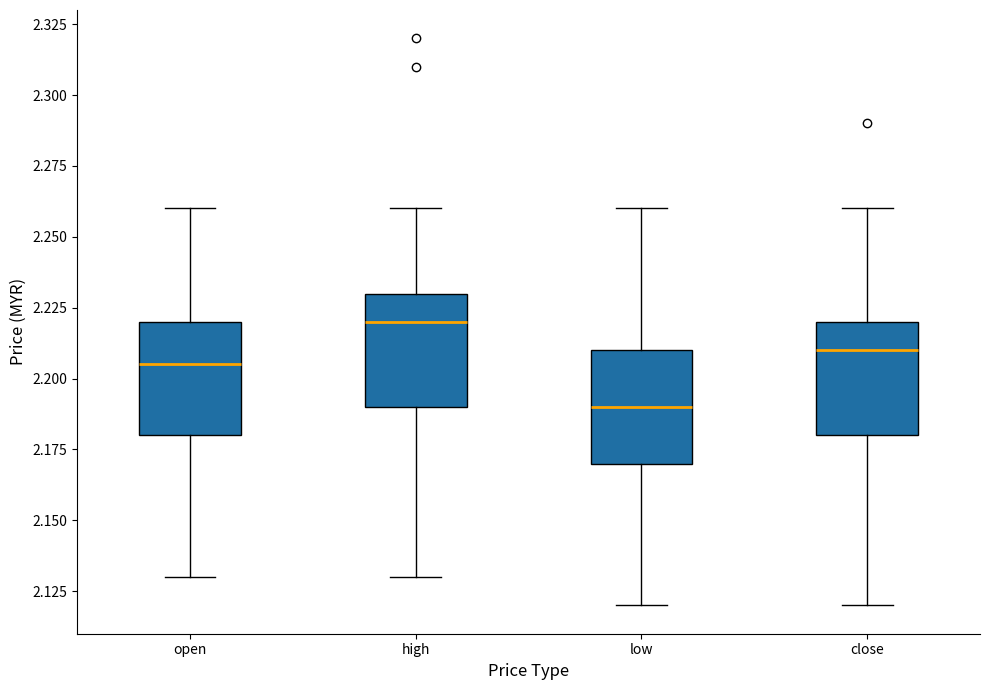

Reading left to right, transcribe this box plot: for each box, give where its median line is, the range the box spans, and where its two whiskers end, as read against the y-axis. The values are not printed on the chart, so give them approximately, as read against the axis.

open: median 2.205, box 2.180 to 2.220, whiskers 2.130 to 2.260
high: median 2.220, box 2.190 to 2.230, whiskers 2.130 to 2.260
low: median 2.190, box 2.170 to 2.210, whiskers 2.120 to 2.260
close: median 2.210, box 2.180 to 2.220, whiskers 2.120 to 2.260